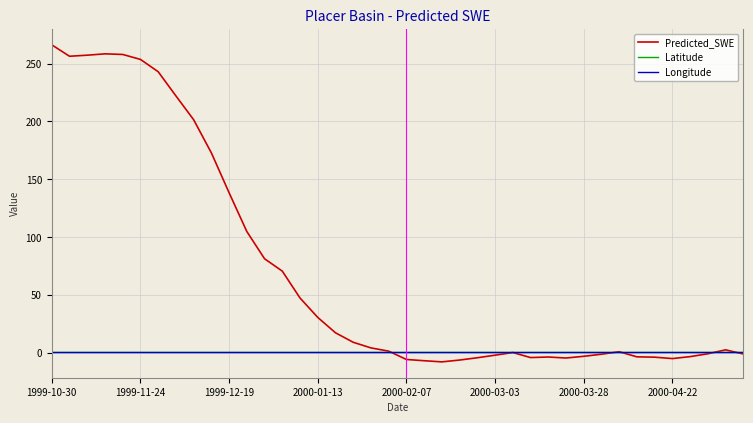

Which series has the widest spread of values?

Predicted_SWE